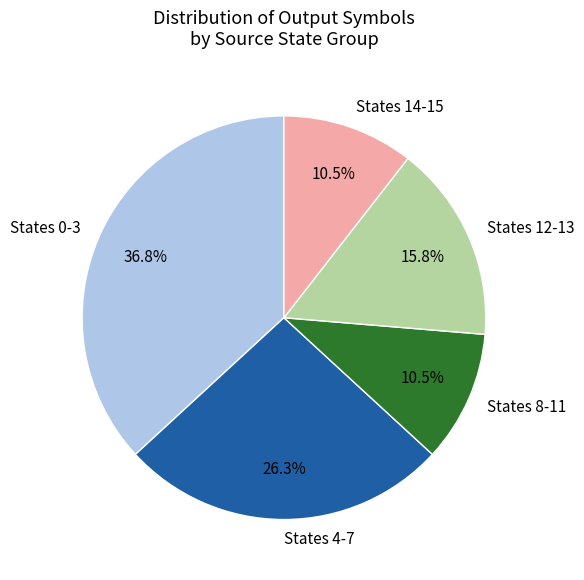

Is the sum of States 0-3 and States 4-7 greater than half?

Yes